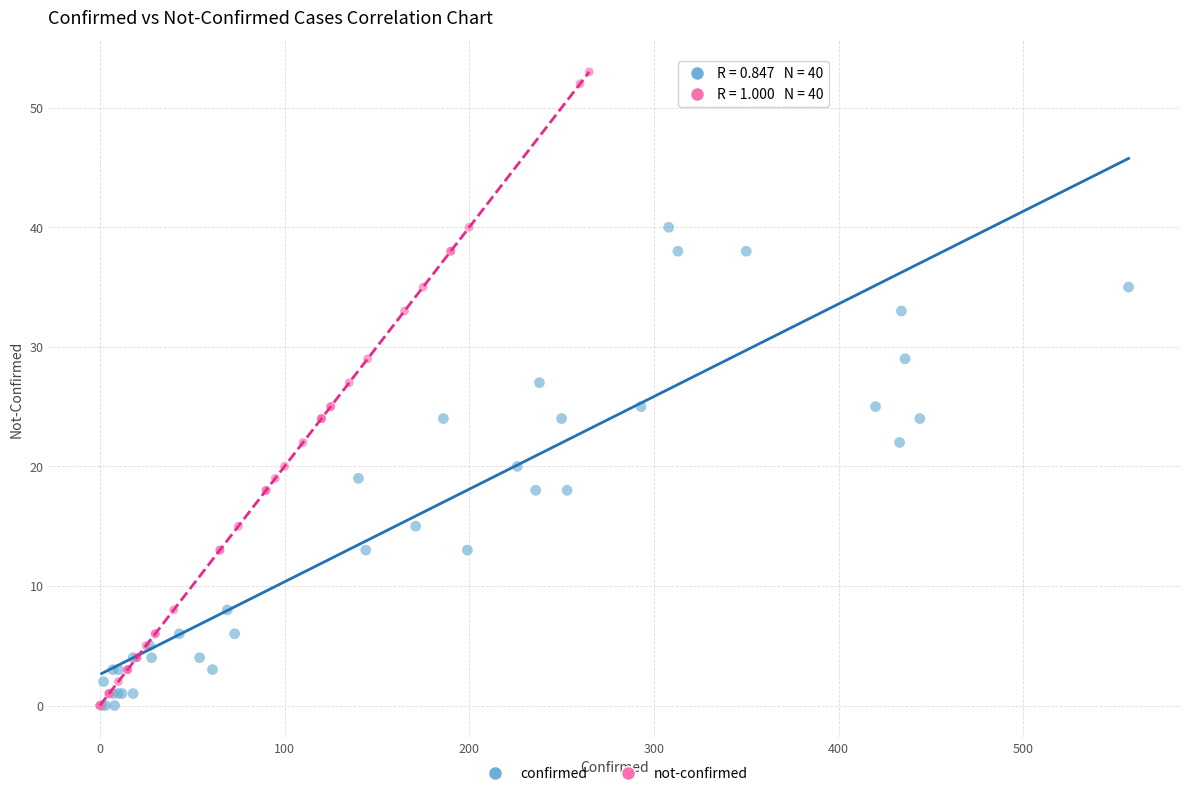

What are all the series names shown in the legend?

confirmed, not-confirmed